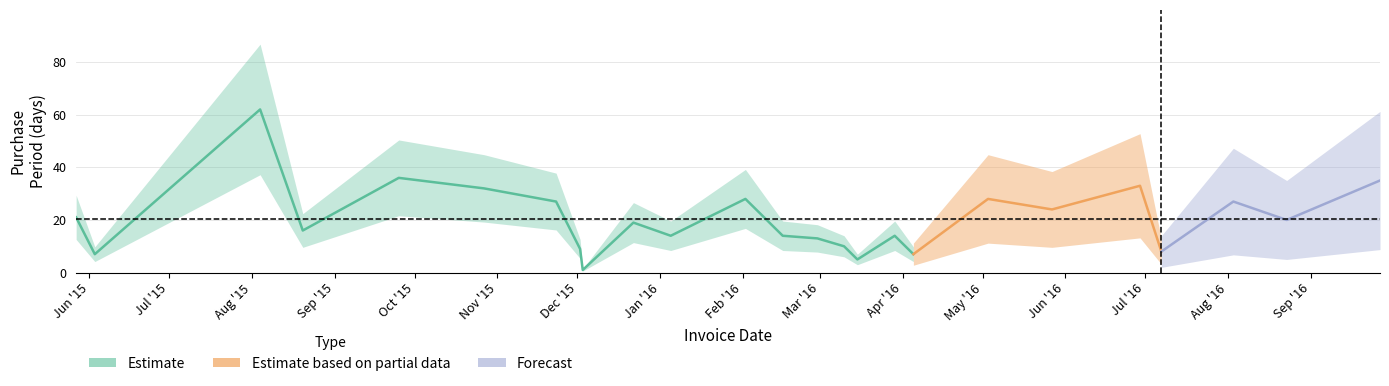

What is the smallest value displayed?

1